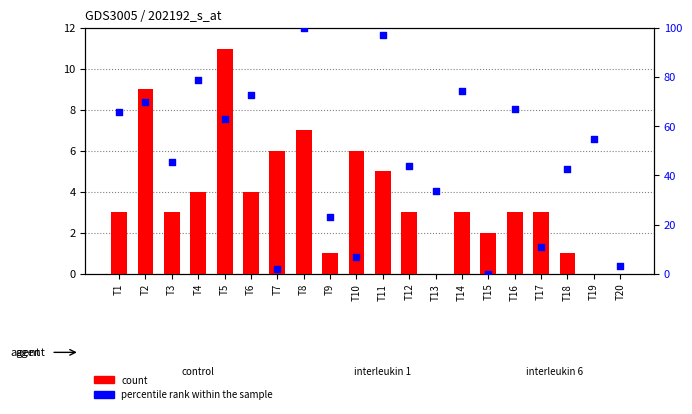

Which series has the largest Y range (max minus min)?

percentile rank within the sample